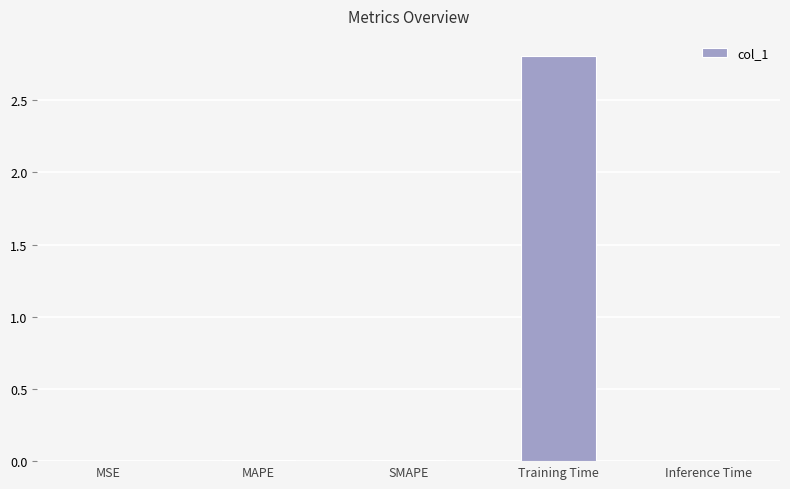

The value at Training Time is 4.7. True or false?

False